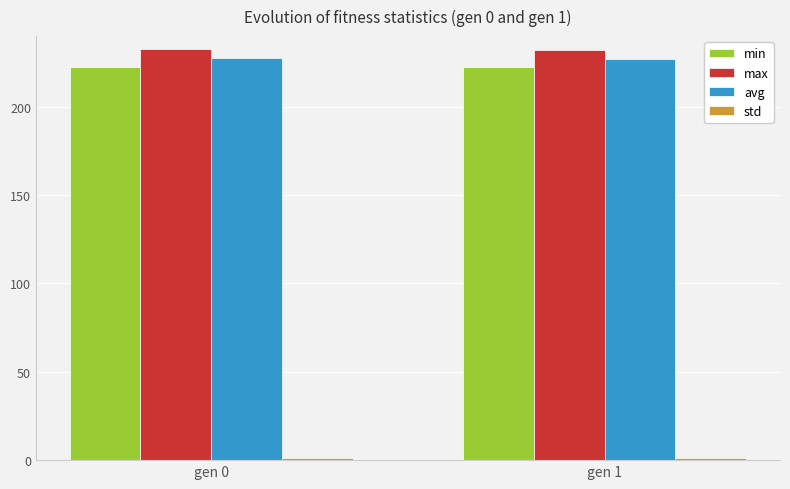

What is the lowest value of the avg series?

227.1